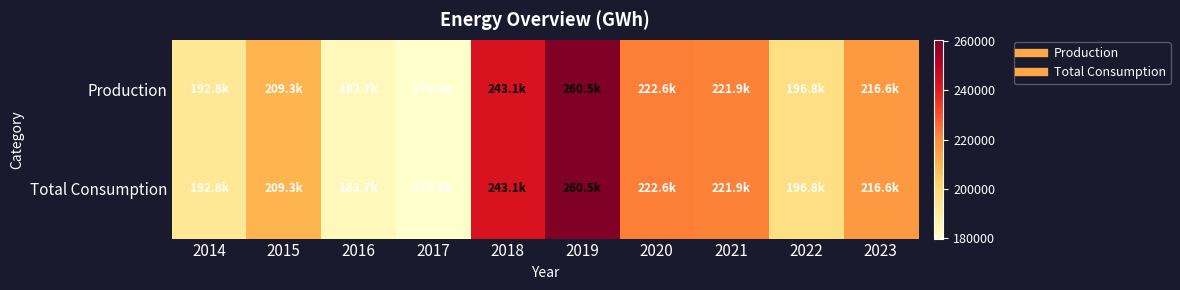

Reading left to right, extract all data points from this chart.

Production: 2014=192809.9	2015=209328.2	2016=183708.0	2017=179900.5	2018=243108.2	2019=260548.4	2020=222613.9	2021=221884.2	2022=196837.7	2023=216639.7
Total Consumption: 2014=192809.9	2015=209328.2	2016=183708.0	2017=179900.5	2018=243108.2	2019=260548.4	2020=222613.9	2021=221884.2	2022=196837.7	2023=216639.7